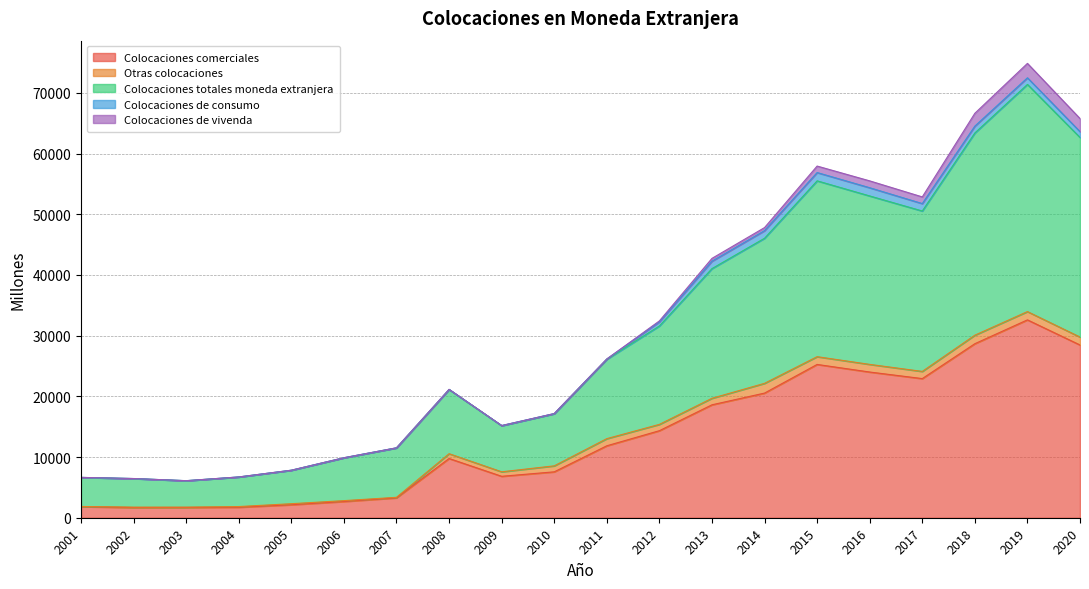

At which category does Colocaciones de vivenda reach its first local peak?

2016